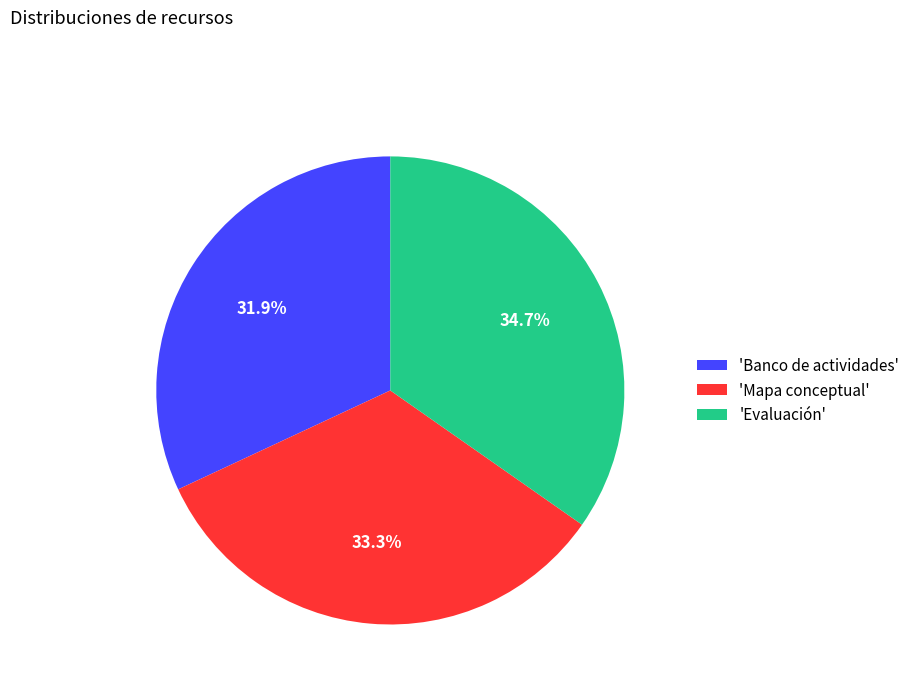

How much of the chart is everything except 'Mapa conceptual'?

66.7%